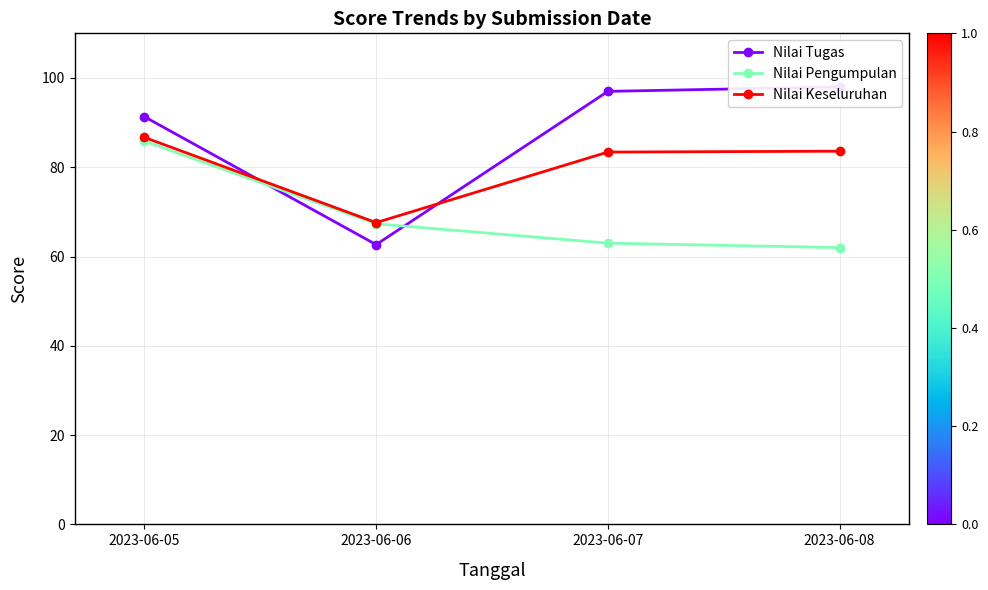

What is the sum of all Nilai Tugas values?

349.0